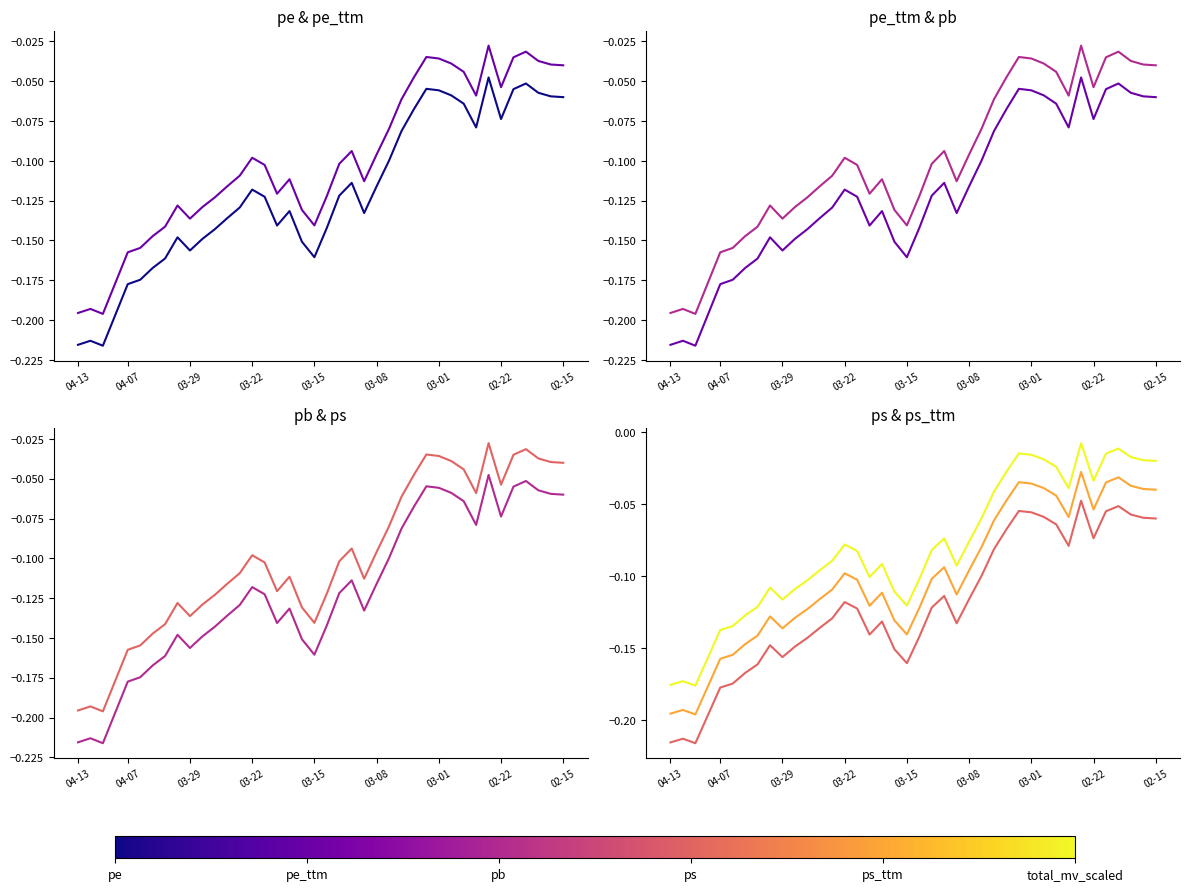

Reading left to right, transcribe all the data shown in this chart.

pe: -0.2	-0.2	-0.2	-0.2	-0.2	-0.2	-0.2	-0.2	-0.1	-0.2	-0.1	-0.1	-0.1	-0.1	-0.1	-0.1	-0.1	-0.1	-0.2	-0.2	-0.1	-0.1	-0.1	-0.1	-0.1	-0.1	-0.1	-0.1	-0.1	-0.1	-0.1	-0.1	-0.1	-0.0	-0.1	-0.1	-0.1	-0.1	-0.1	-0.1
pe_ttm: -0.2	-0.2	-0.2	-0.2	-0.2	-0.2	-0.2	-0.2	-0.1	-0.2	-0.1	-0.1	-0.1	-0.1	-0.1	-0.1	-0.1	-0.1	-0.2	-0.2	-0.1	-0.1	-0.1	-0.1	-0.1	-0.1	-0.1	-0.1	-0.1	-0.1	-0.1	-0.1	-0.1	-0.0	-0.1	-0.1	-0.1	-0.1	-0.1	-0.1
pb: -0.2	-0.2	-0.2	-0.2	-0.2	-0.2	-0.2	-0.2	-0.1	-0.2	-0.1	-0.1	-0.1	-0.1	-0.1	-0.1	-0.1	-0.1	-0.2	-0.2	-0.1	-0.1	-0.1	-0.1	-0.1	-0.1	-0.1	-0.1	-0.1	-0.1	-0.1	-0.1	-0.1	-0.0	-0.1	-0.1	-0.1	-0.1	-0.1	-0.1
ps: -0.2	-0.2	-0.2	-0.2	-0.2	-0.2	-0.2	-0.2	-0.1	-0.2	-0.1	-0.1	-0.1	-0.1	-0.1	-0.1	-0.1	-0.1	-0.2	-0.2	-0.1	-0.1	-0.1	-0.1	-0.1	-0.1	-0.1	-0.1	-0.1	-0.1	-0.1	-0.1	-0.1	-0.0	-0.1	-0.1	-0.1	-0.1	-0.1	-0.1
ps_ttm: -0.2	-0.2	-0.2	-0.2	-0.2	-0.2	-0.1	-0.1	-0.1	-0.1	-0.1	-0.1	-0.1	-0.1	-0.1	-0.1	-0.1	-0.1	-0.1	-0.1	-0.1	-0.1	-0.1	-0.1	-0.1	-0.1	-0.1	-0.0	-0.0	-0.0	-0.0	-0.0	-0.1	-0.0	-0.1	-0.0	-0.0	-0.0	-0.0	-0.0
total_mv_scaled: -0.2	-0.2	-0.2	-0.2	-0.1	-0.1	-0.1	-0.1	-0.1	-0.1	-0.1	-0.1	-0.1	-0.1	-0.1	-0.1	-0.1	-0.1	-0.1	-0.1	-0.1	-0.1	-0.1	-0.1	-0.1	-0.1	-0.0	-0.0	-0.0	-0.0	-0.0	-0.0	-0.0	-0.0	-0.0	-0.0	-0.0	-0.0	-0.0	-0.0